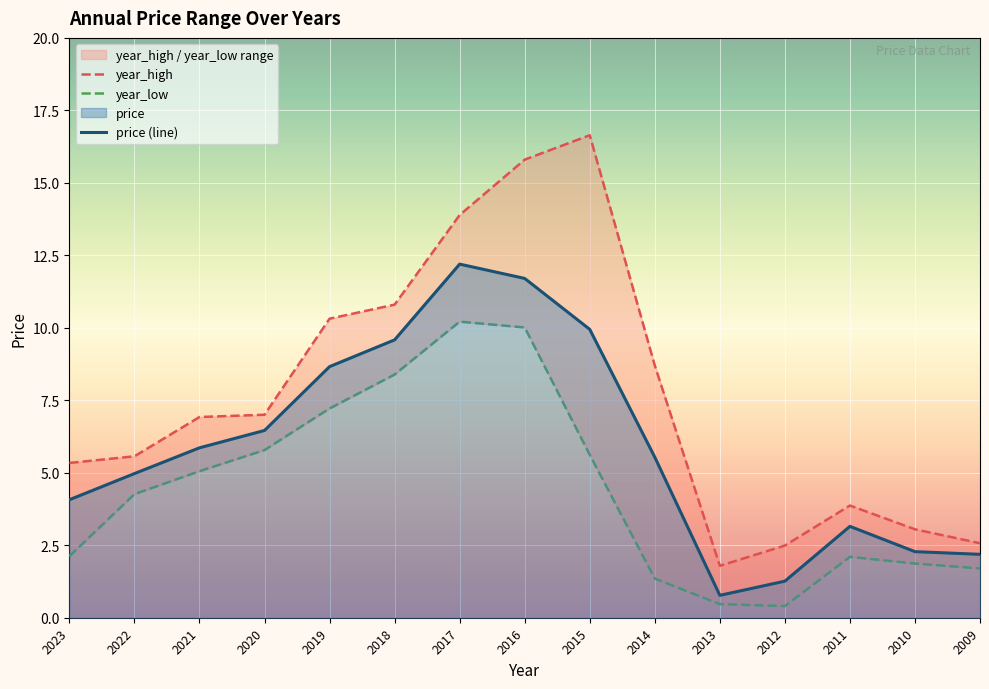

How many distinct data groups are displayed?

3